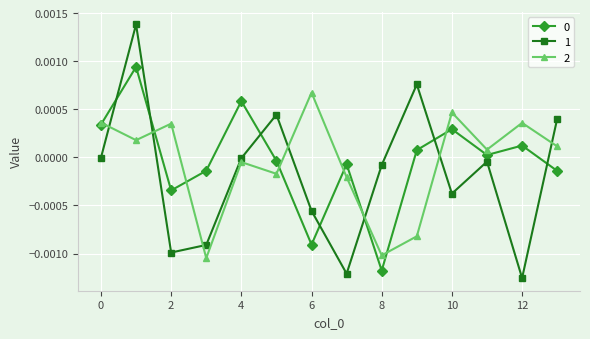

Which series has the widest spread of values?

1